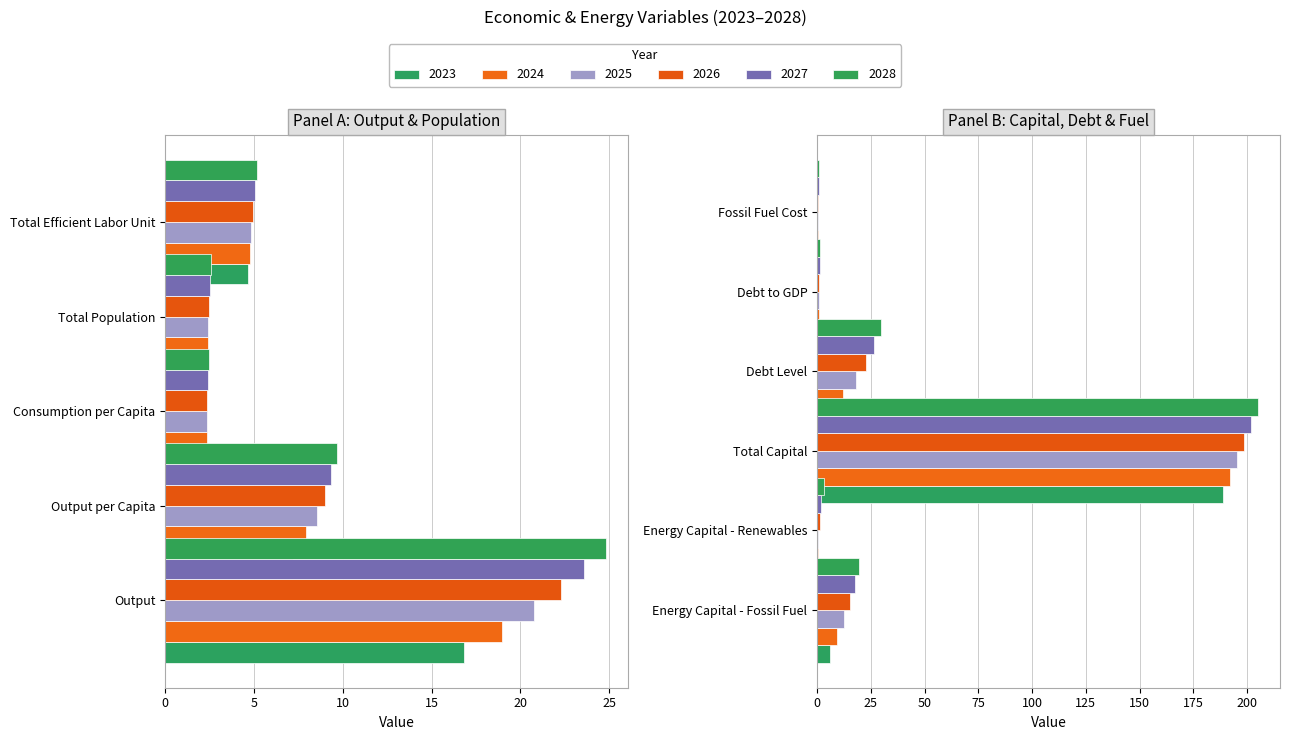

What position from the right is Total Efficient Labor Unit?

7